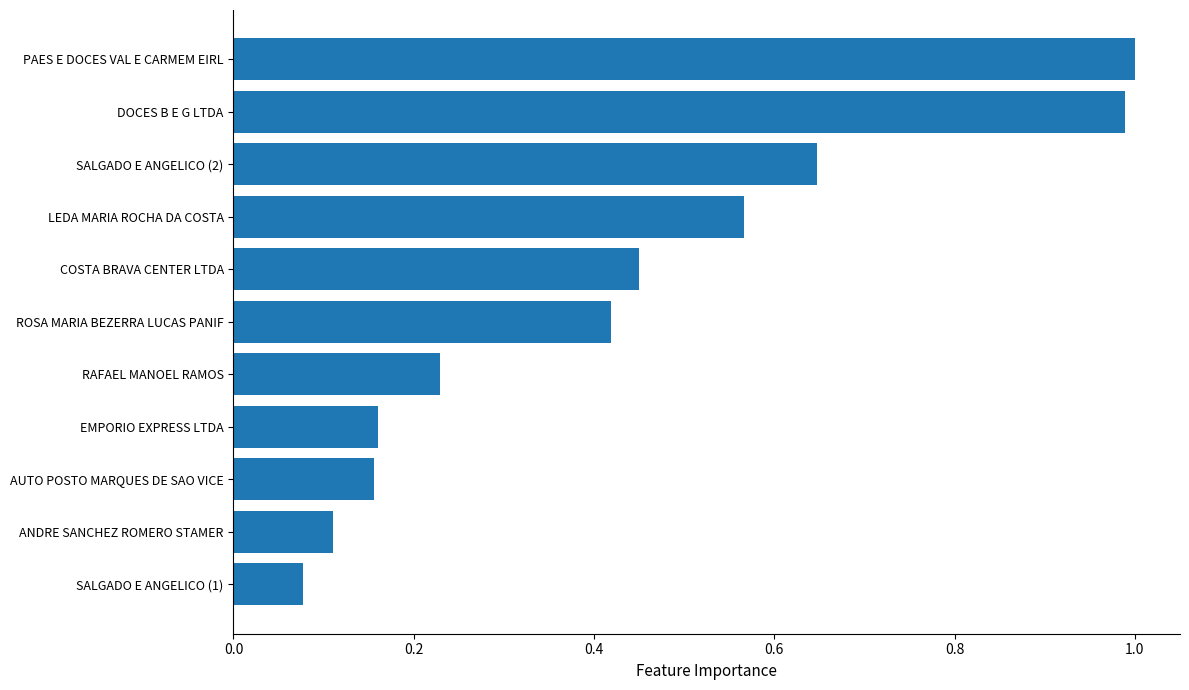

What is the change in value from AUTO POSTO MARQUES DE SAO VICE to LEDA MARIA ROCHA DA COSTA?

+0.4